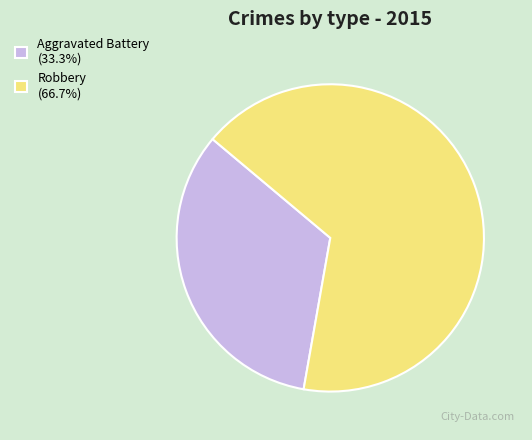

Count the number of slices in the pie.

2